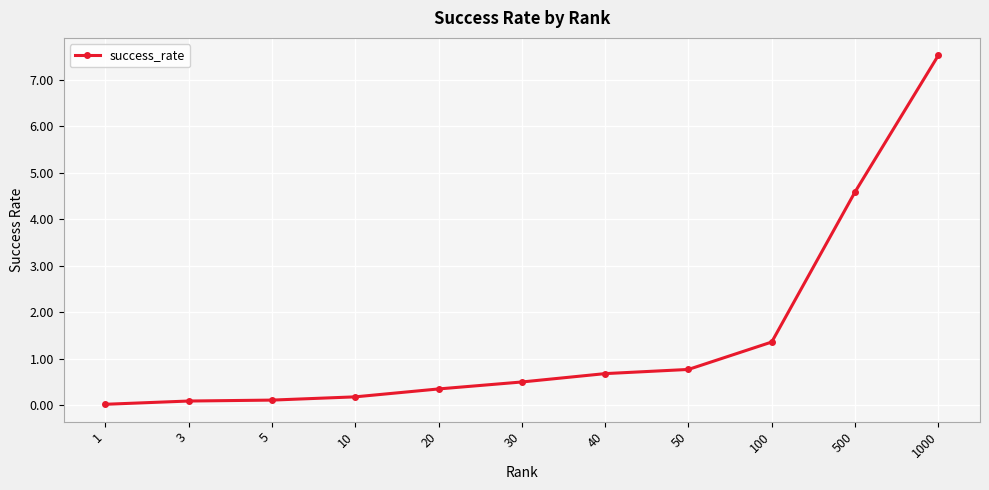

What is the difference between the maximum and minimum values?

7.5